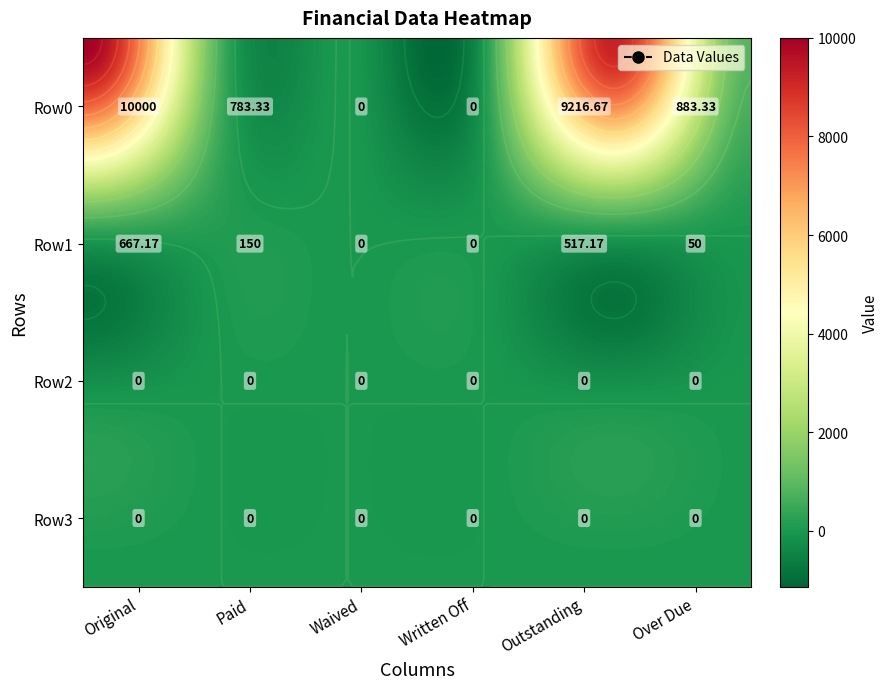

How many data points in Row1 are less than 150?

3